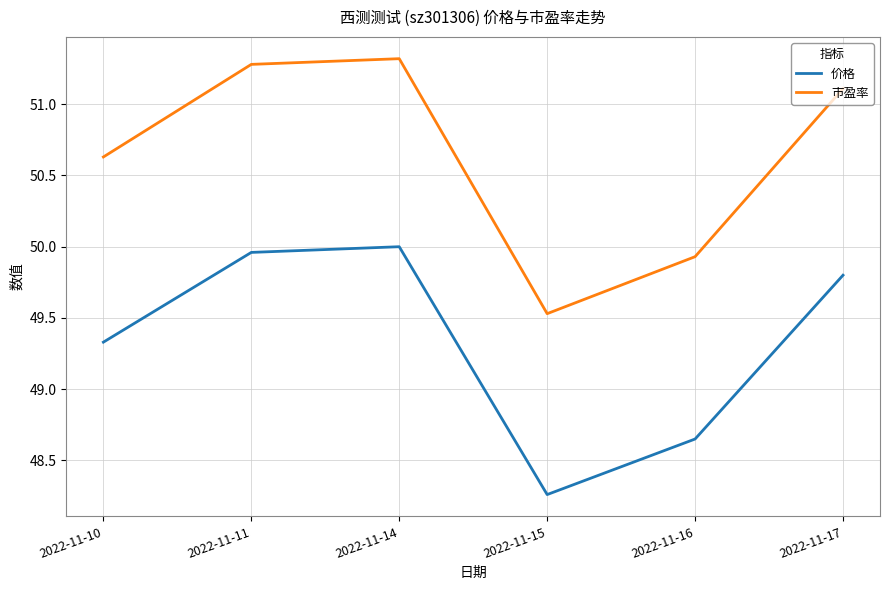

List the series in order of their peak value, lowest first.

价格, 市盈率